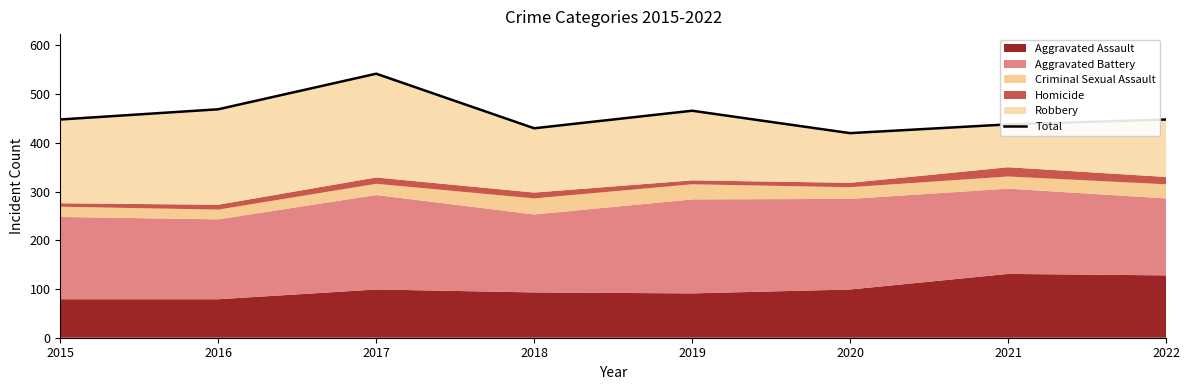

How many lines are shown in the chart?

1